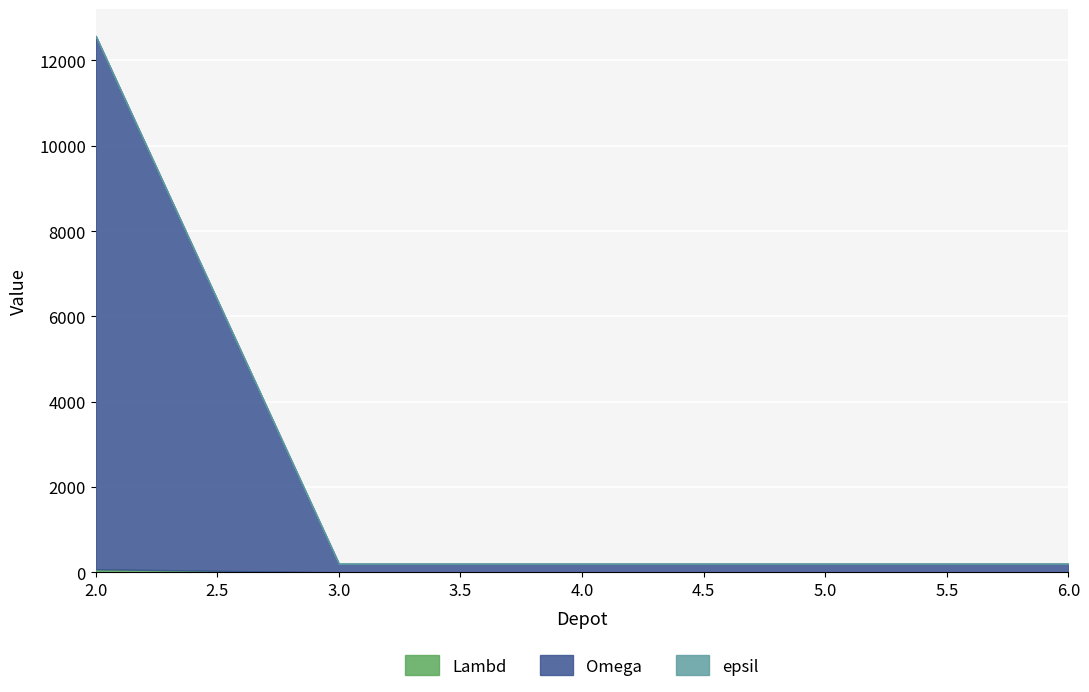

How many intersections are there between Lambd and epsil?

1